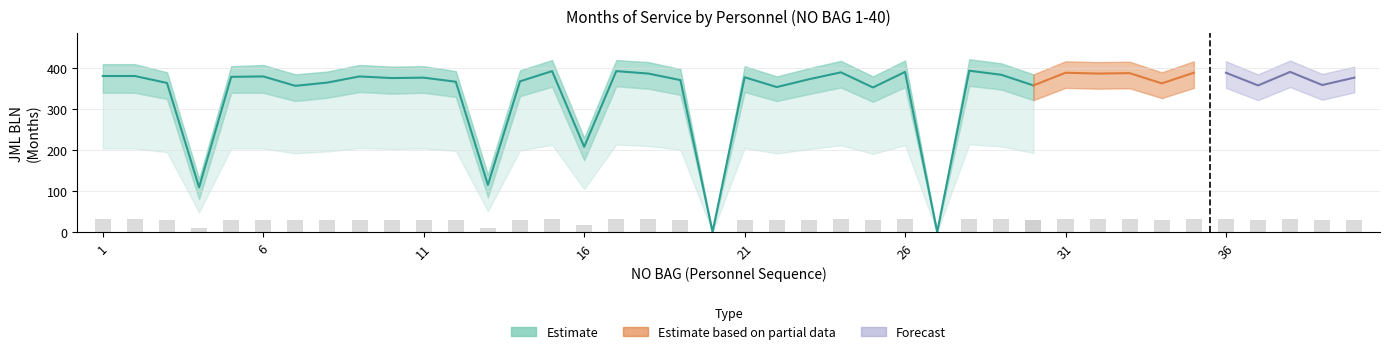

At which label is JML BLN upper closest to 211?

16